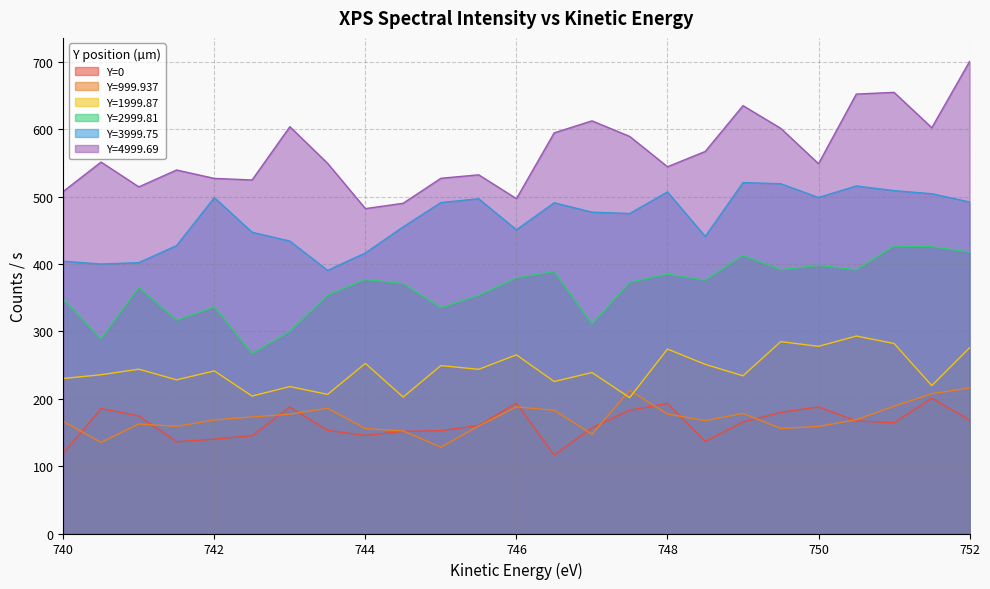

What are all the series names shown in the legend?

Y=0, Y=999.937, Y=1999.87, Y=2999.81, Y=3999.75, Y=4999.69